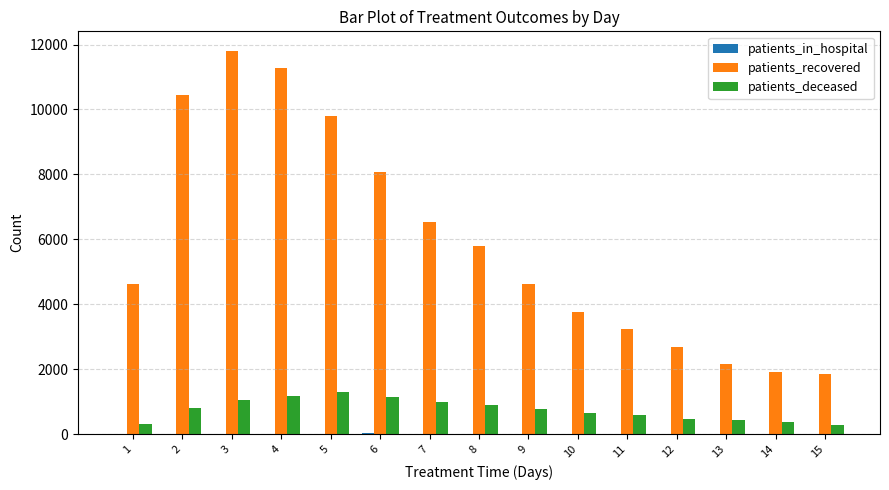

Is the value of patients_recovered at 7 greater than the value of patients_deceased at 3?

Yes